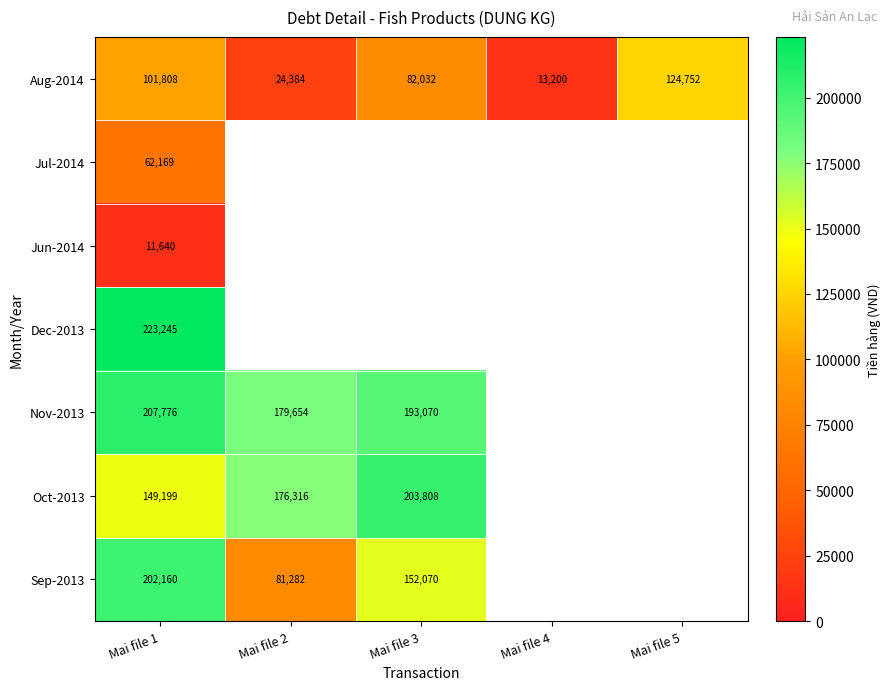

The value of Oct-2013 at Mai file 2 is 289904.0. True or false?

False